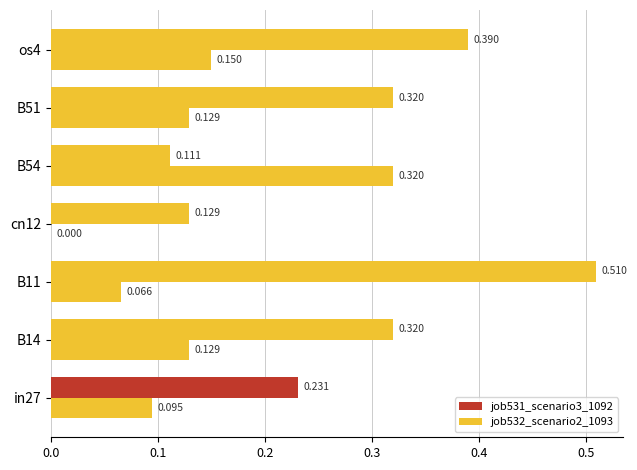

At how many categories does at least one series exceed 0?

7